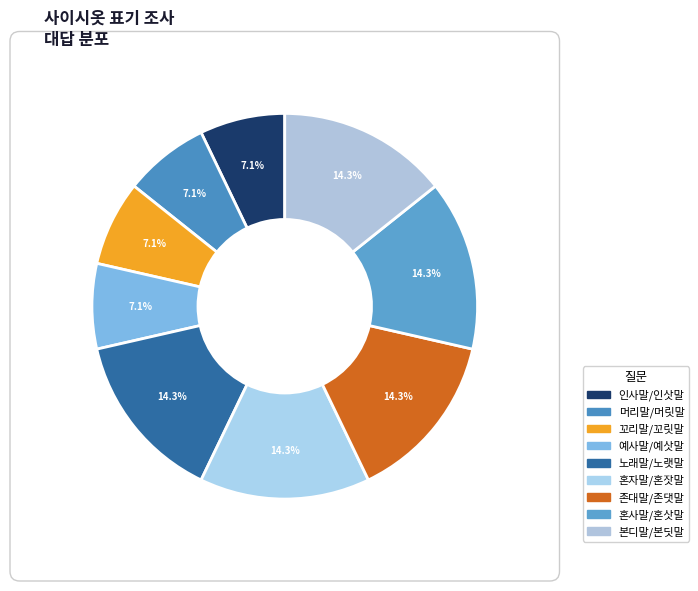

To the nearest percent, what is the combined percentage of 노래말/노랫말 and 본디말/본딧말?

29%